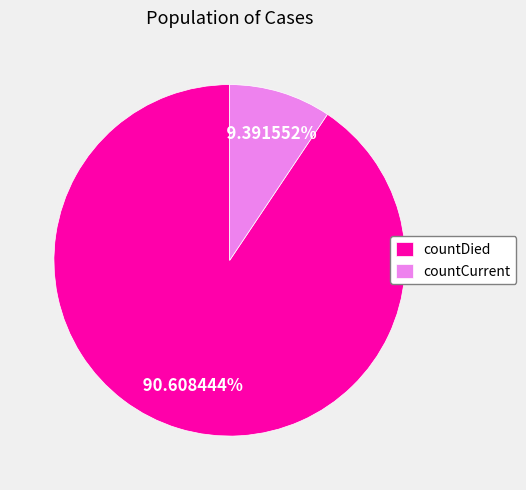

Is there any slice that represents more than half of the pie?

Yes